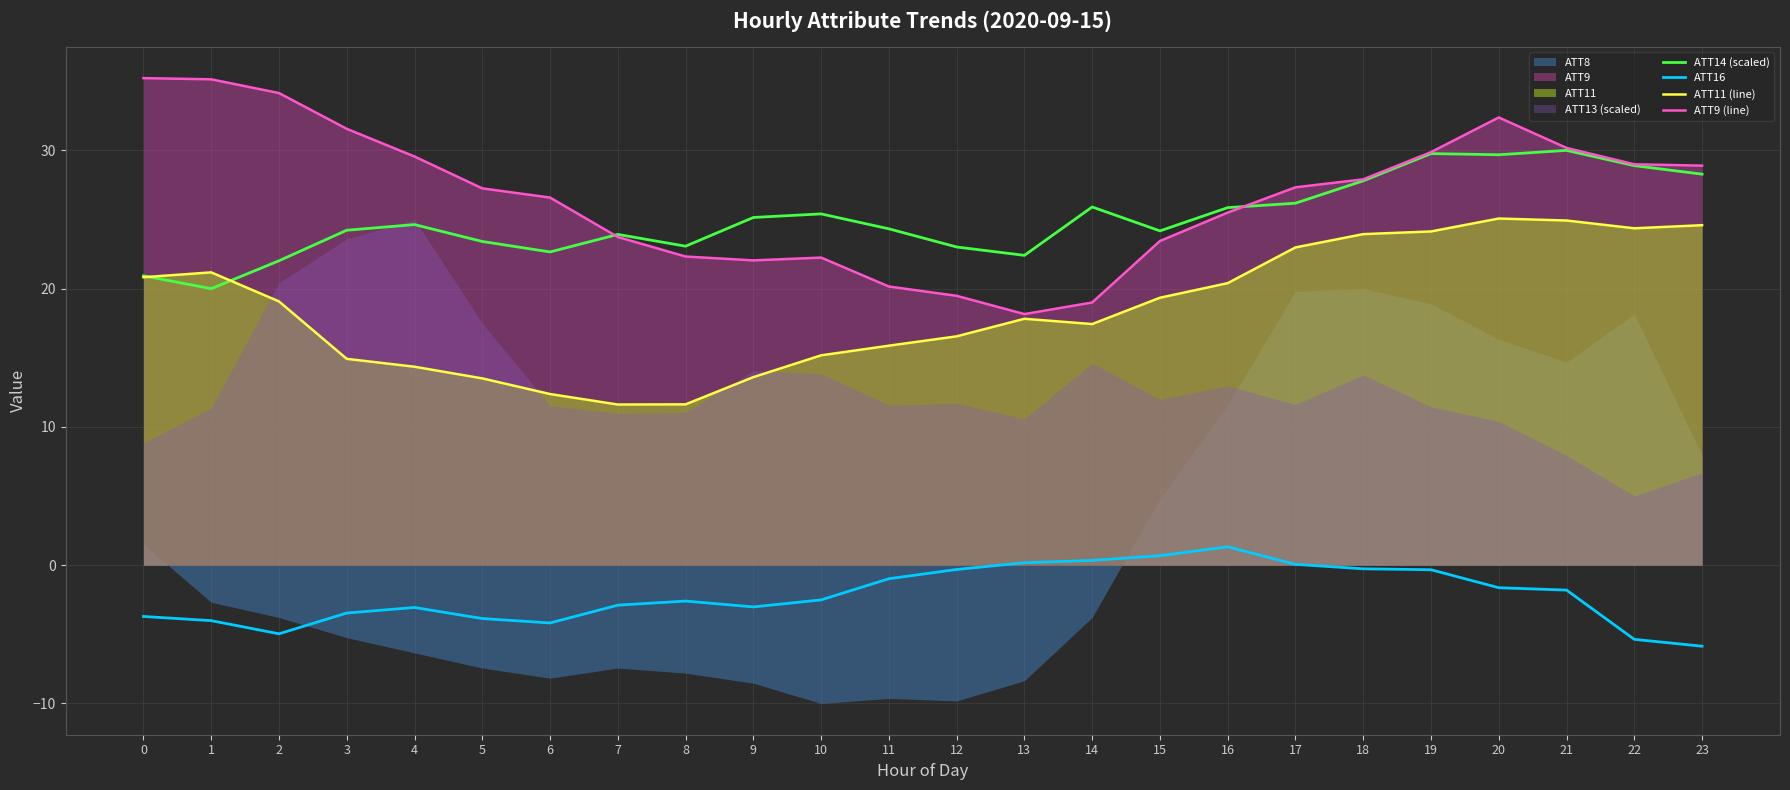

What is the highest value of the ATT16 series?

1.3